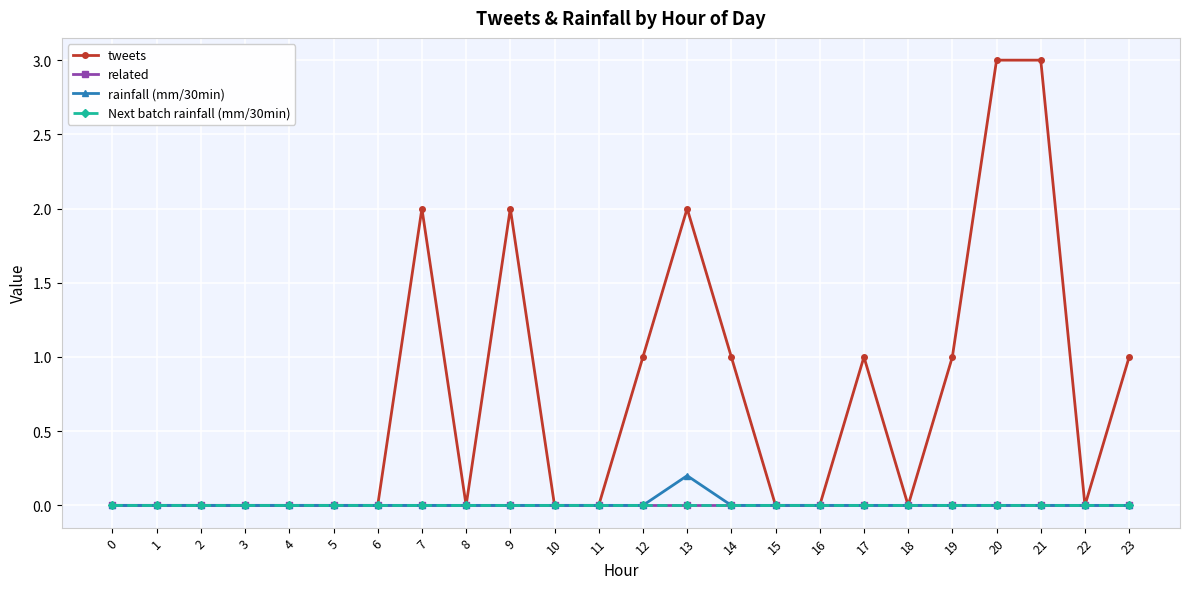

What is the difference between the highest and lowest values at 21?

3.0